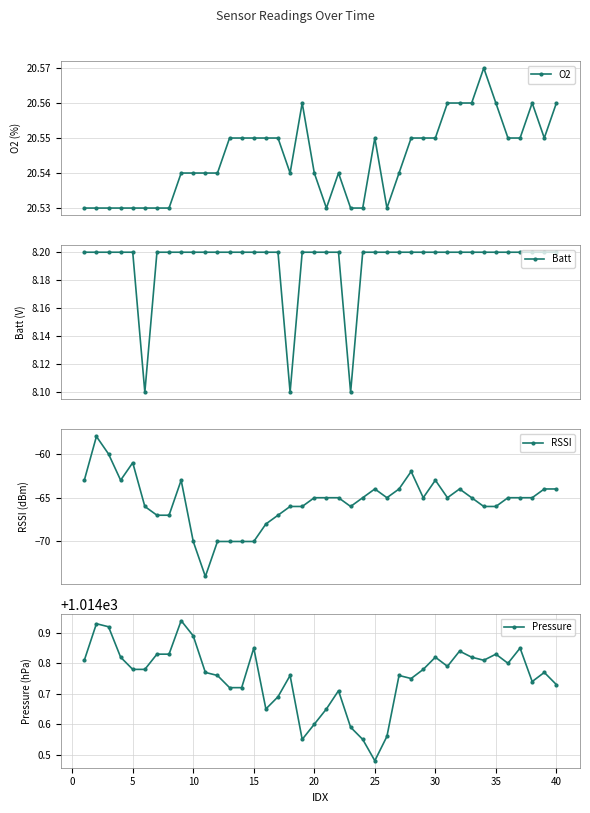

What are all the series names shown in the legend?

O2, Batt, RSSI, Pressure